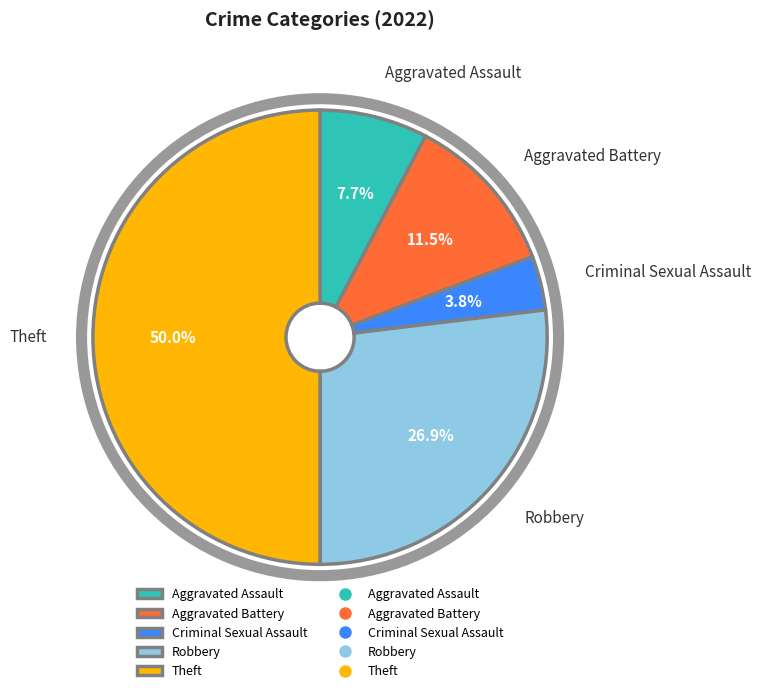

Approximately how many times larger is the value at Aggravated Battery compared to Robbery?

0.4